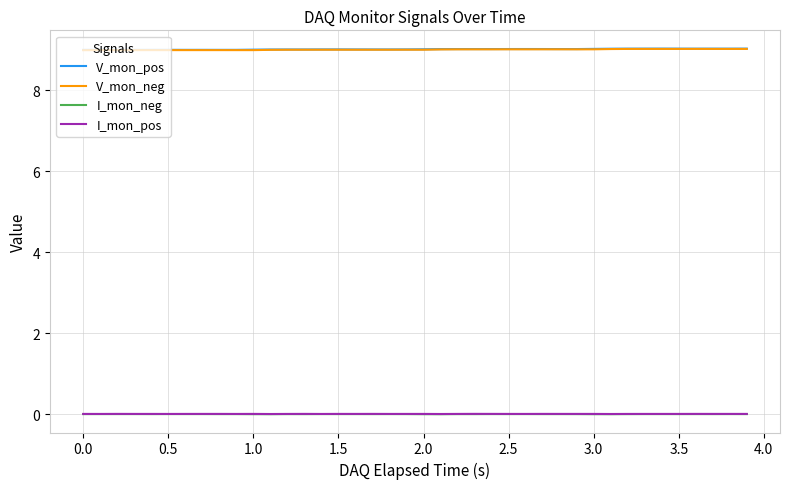

True or false: I_mon_pos and V_mon_pos intersect in this chart.

False